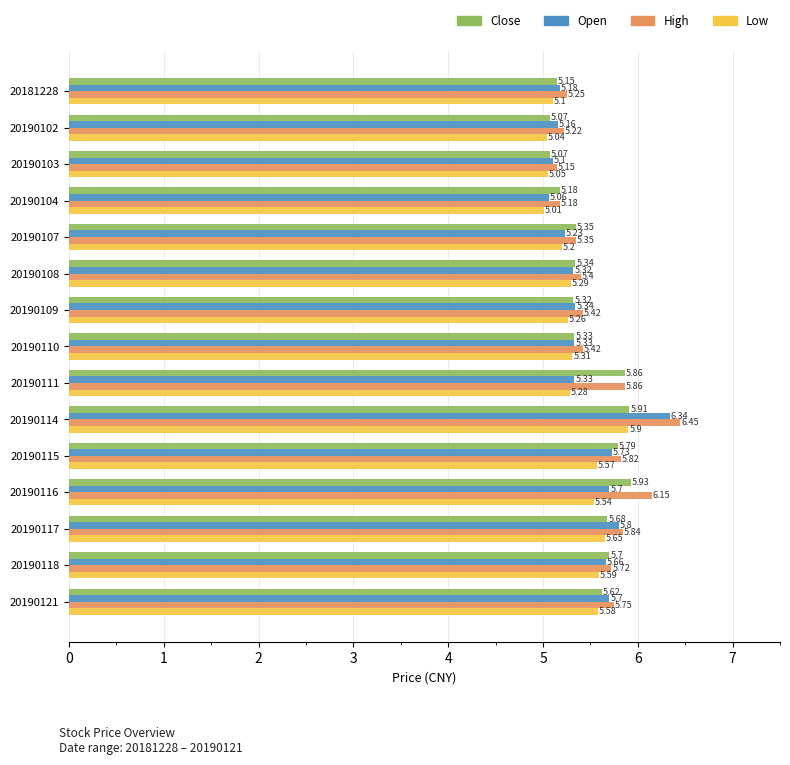

Count the number of data series in this chart.

4